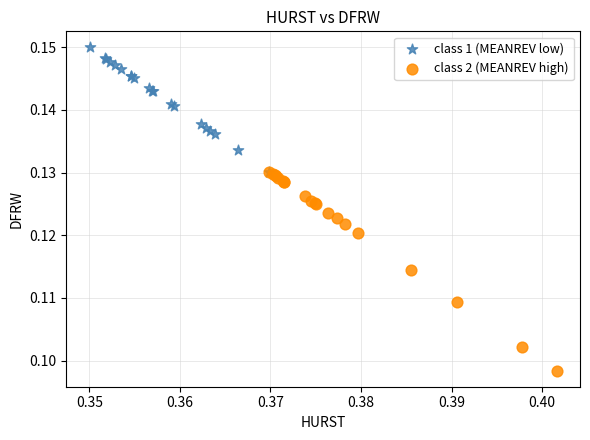

Which series contains the lowest Y value?

class 2 (MEANREV high)